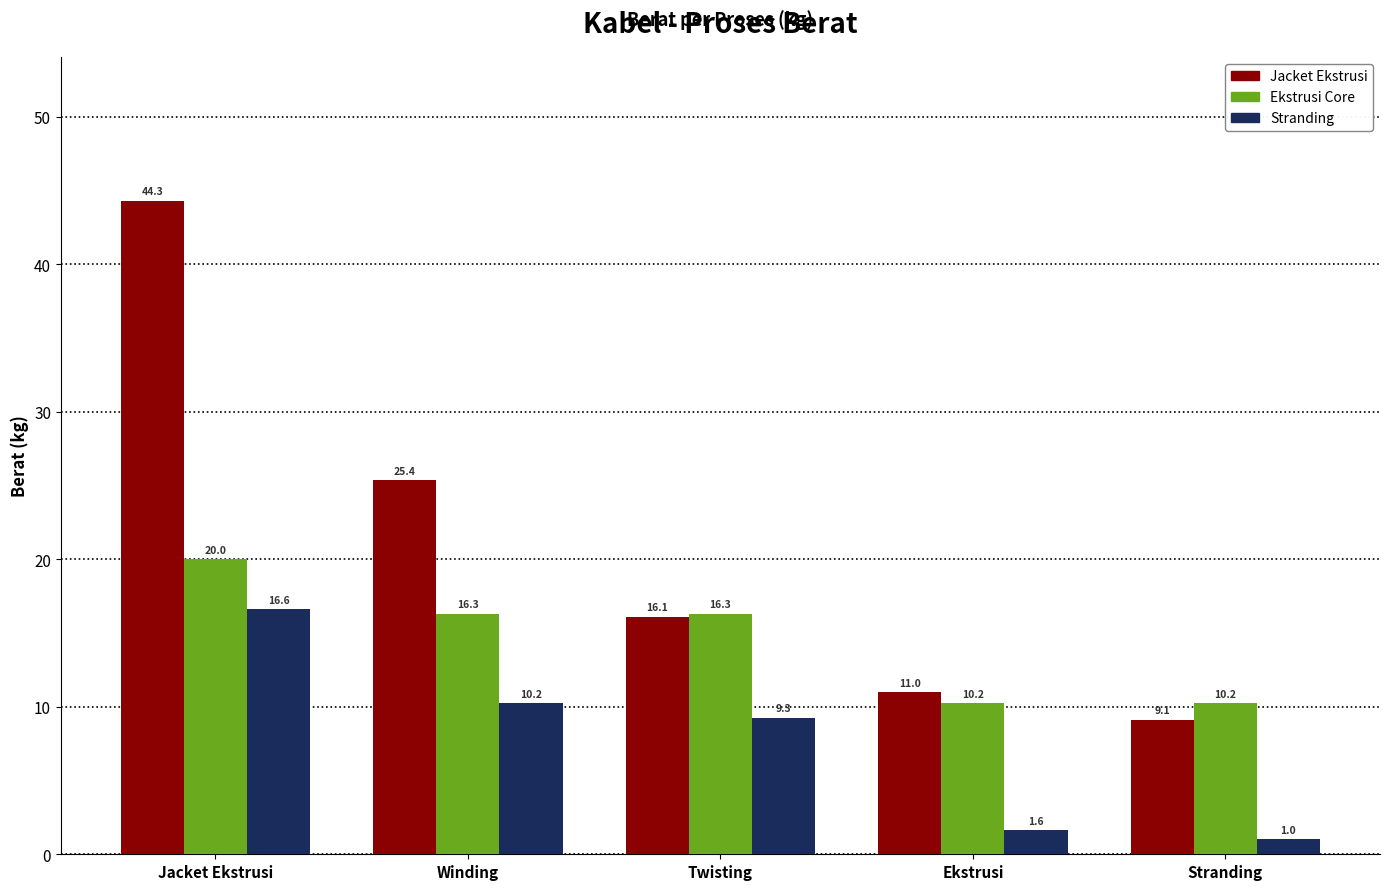

What is the maximum value for Stranding?

16.6